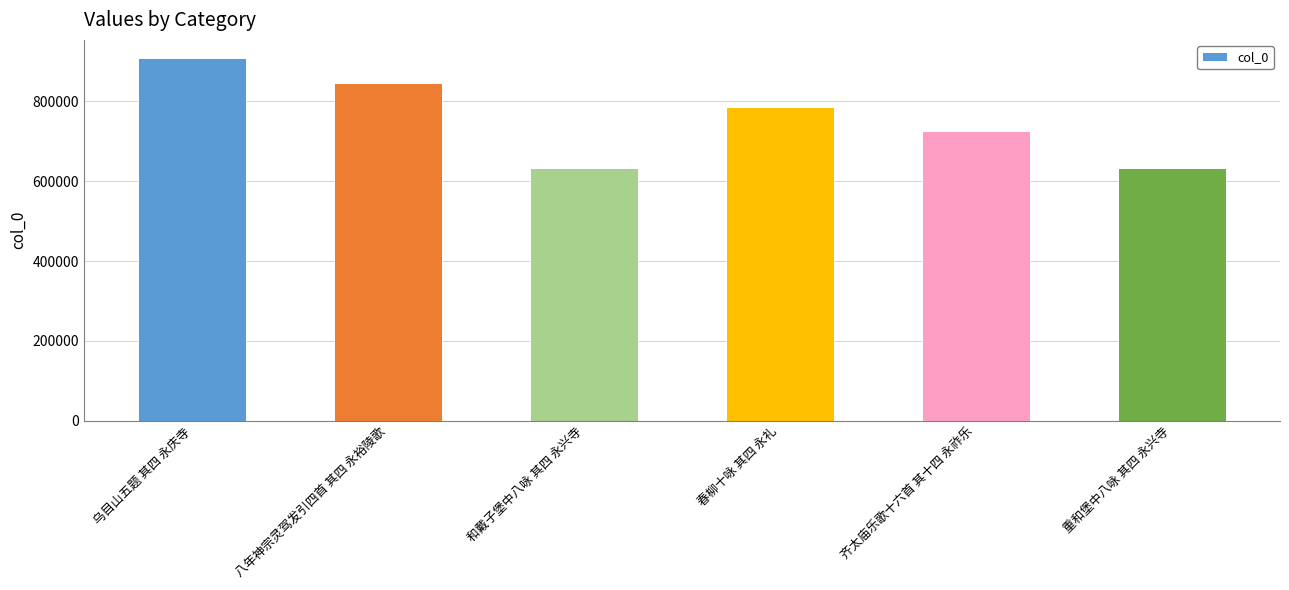

At which label is the value closest to 770522?

春柳十咏 其四 永礼